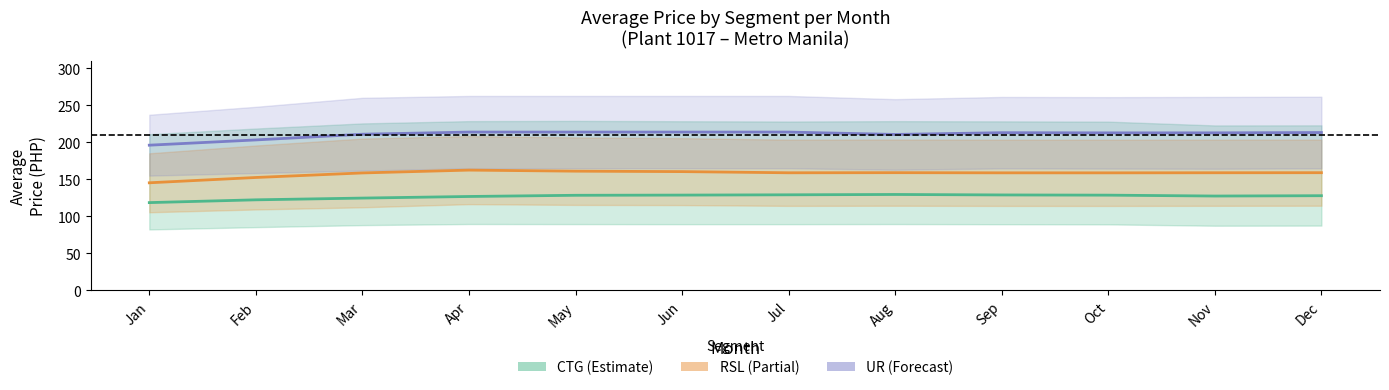

Is it true that UR equals 203.2 at Feb?

True